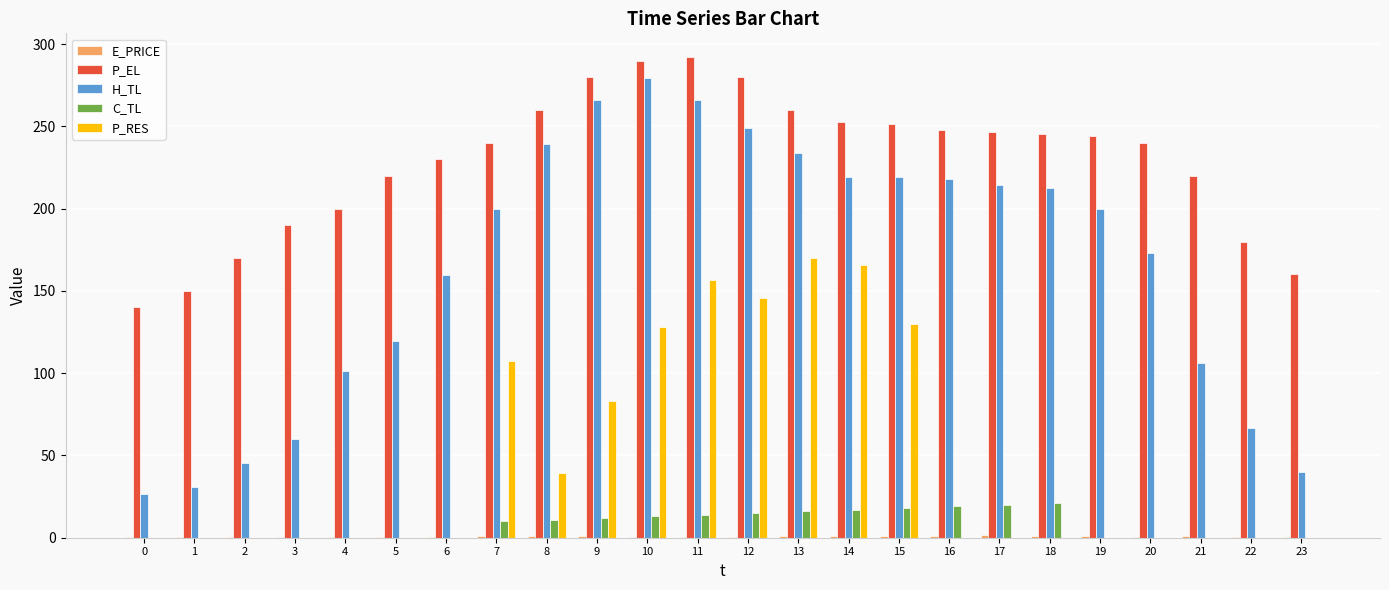

Which series changed the most between 0 and 17?

H_TL